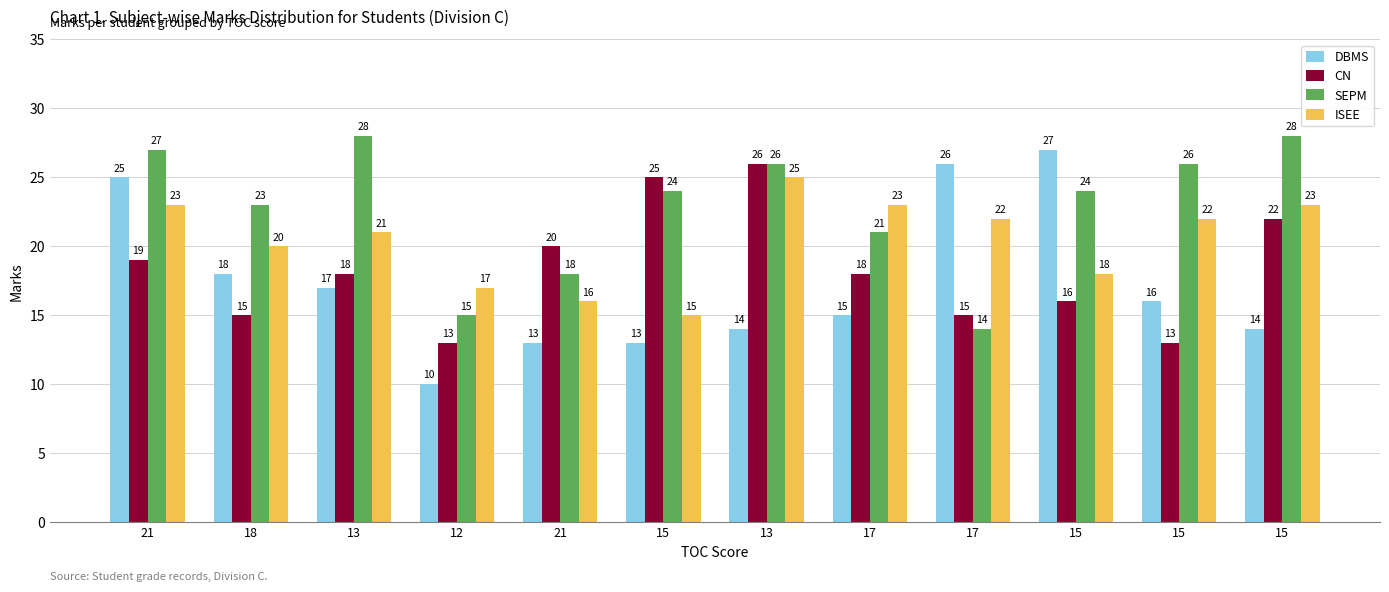

Is it true that ISEE equals 15 at 15?

True